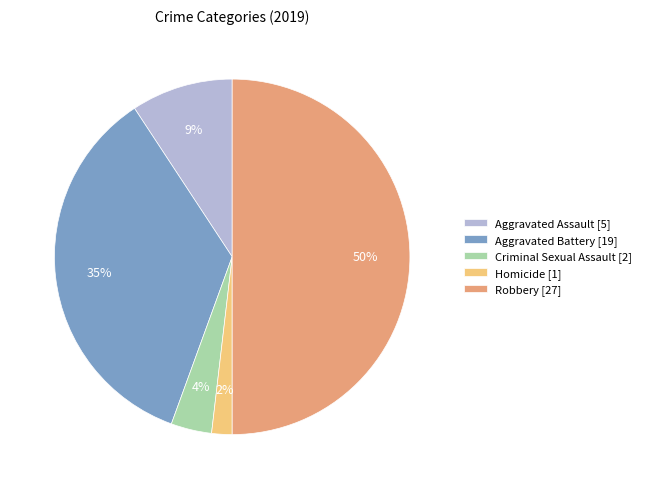

The Criminal Sexual Assault slice represents 4% of the pie. True or false?

True